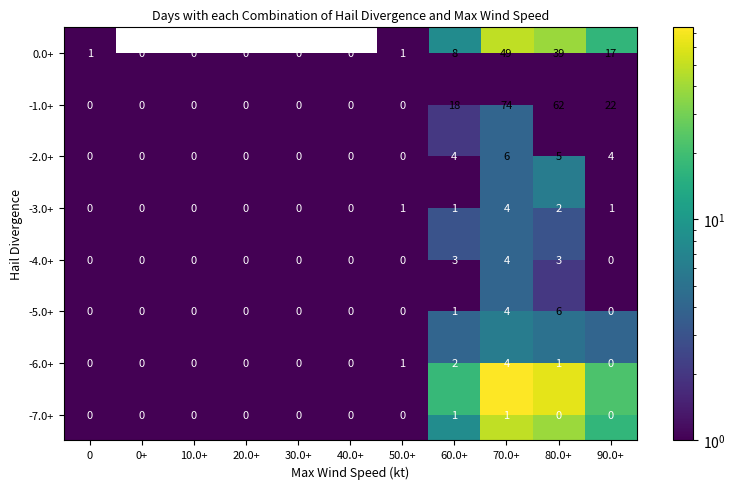

At which category is the sum across all series the highest?

70.0+